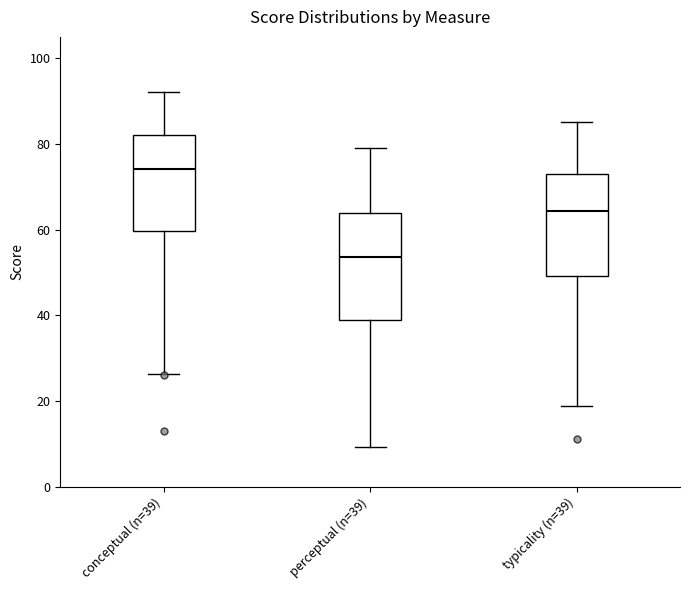

Which box's median line is the lowest?

perceptual (n=39)